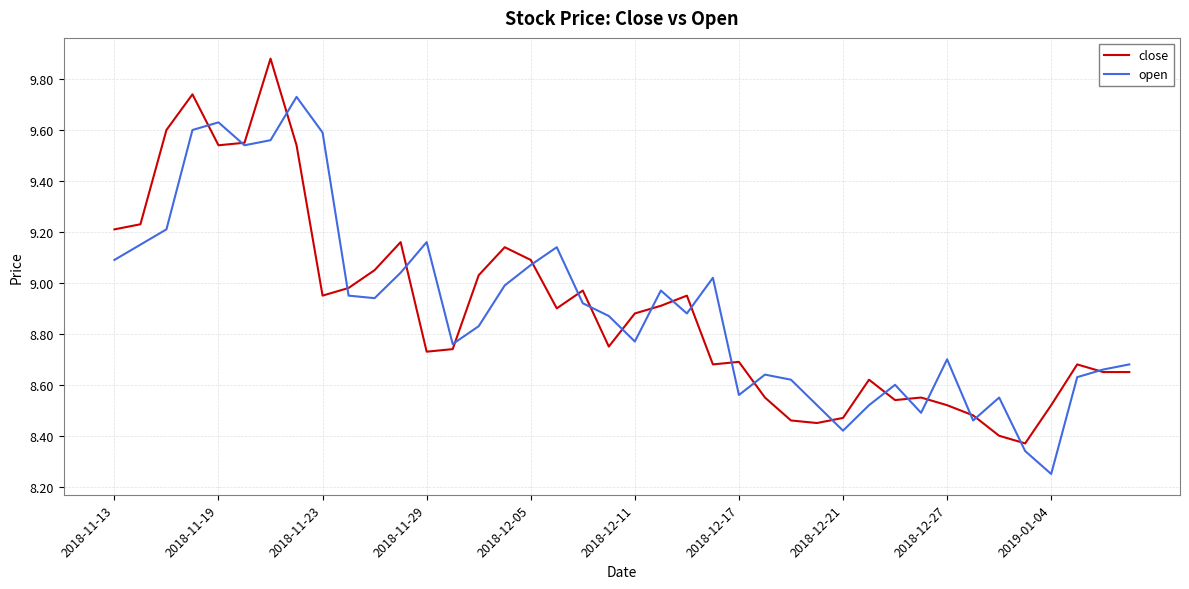

Rank the series by their maximum value, from highest to lowest.

close, open